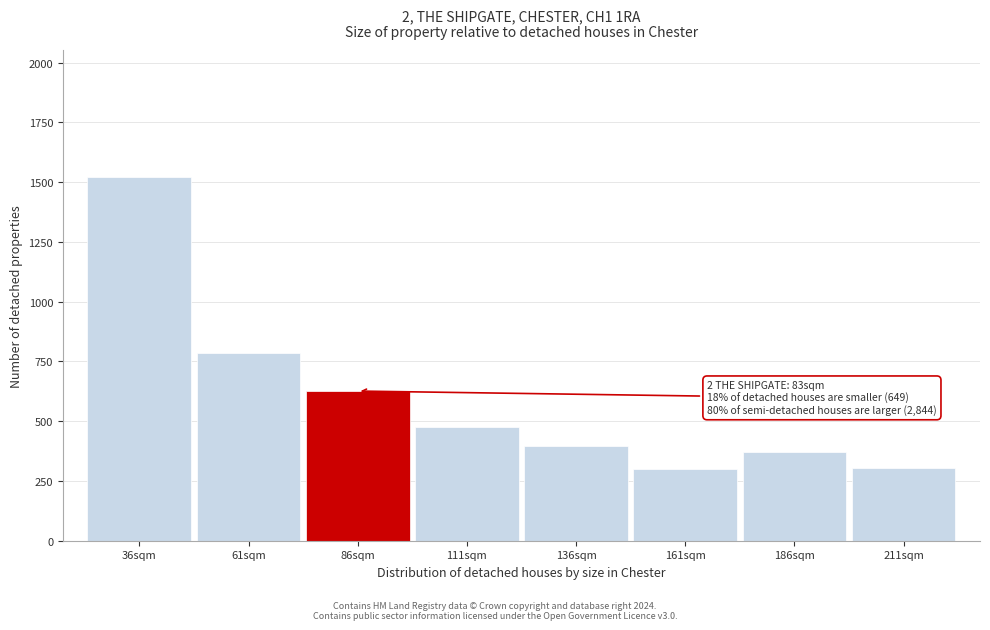

Is it true that the value at 111sqm is 657?

False